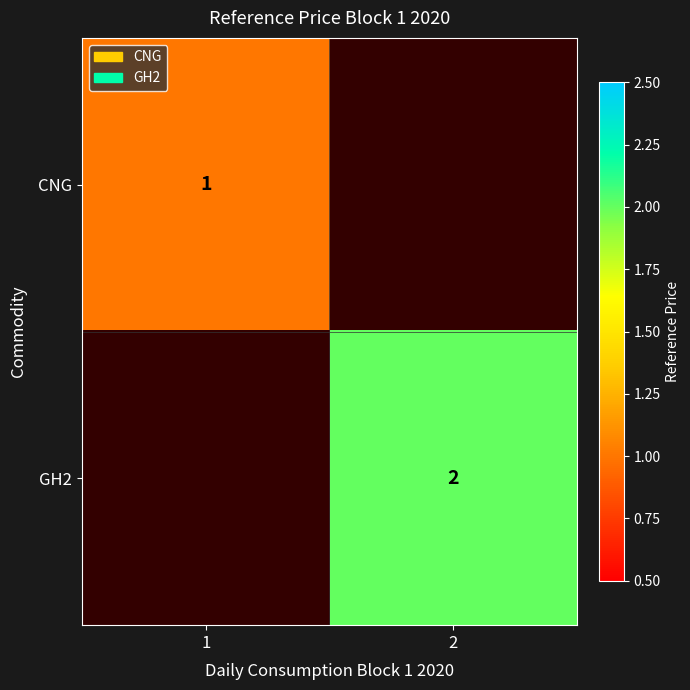

The GH2 series shows 1 at 2. True or false?

False